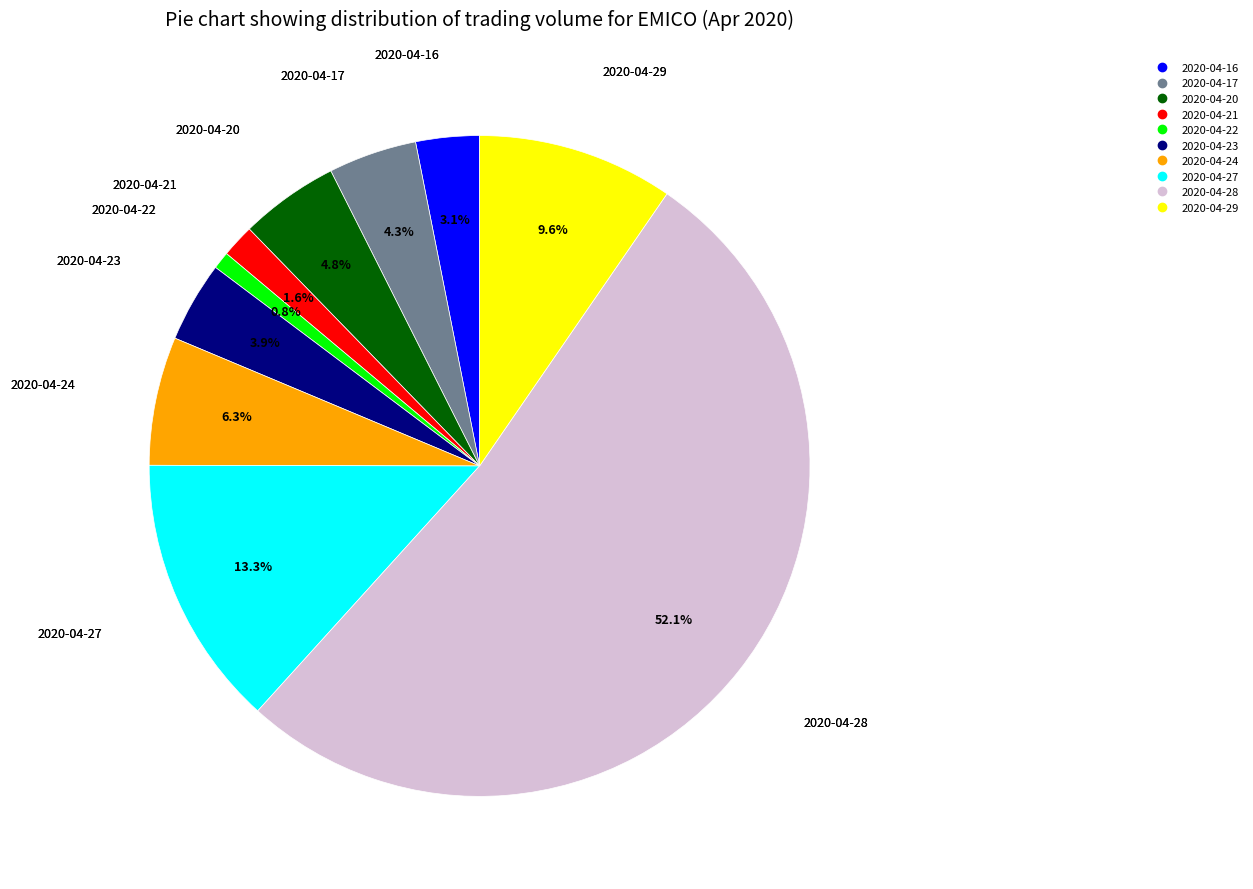

What percentage is NOT represented by 2020-04-24?

93.7%